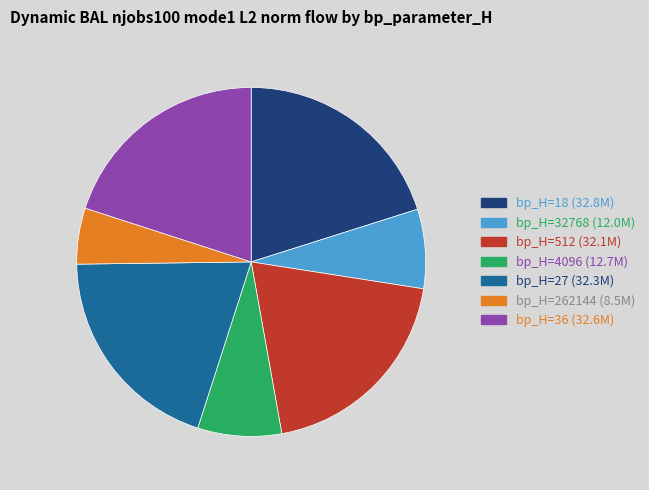

Is there any slice that represents more than half of the pie?

No